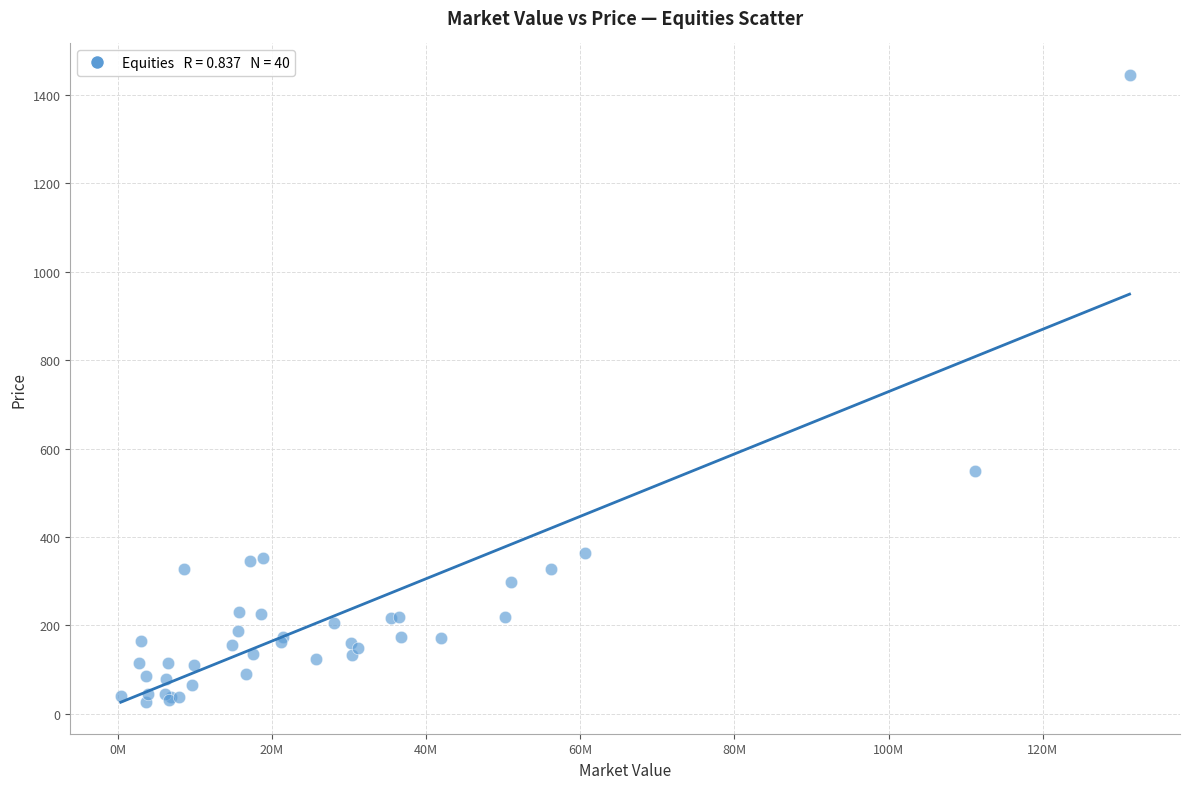

What Y value in the scatter plot is closest to 735?

550.0